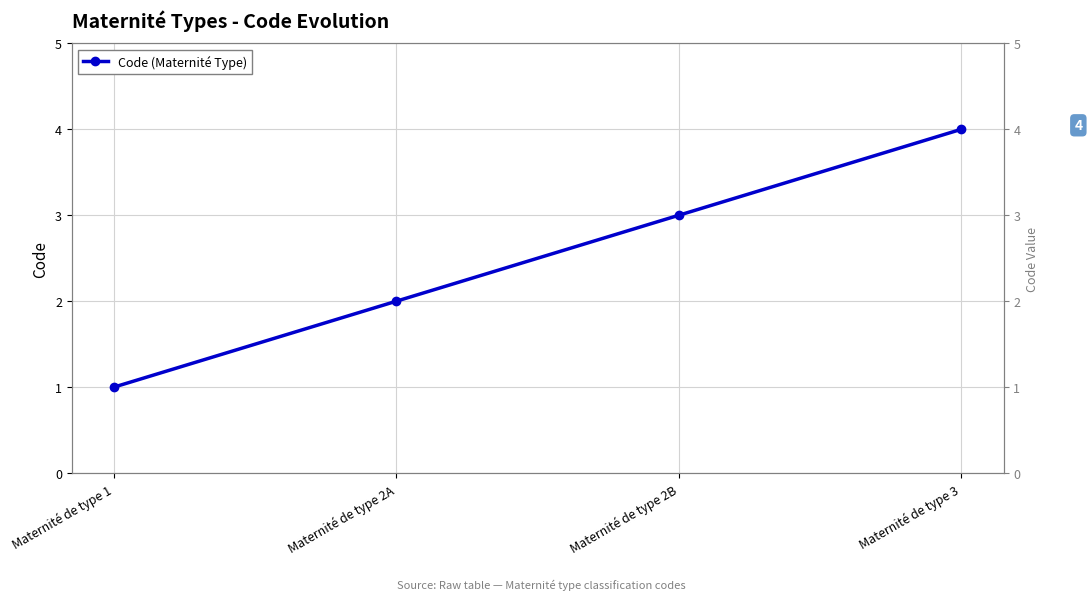

The chart shows a value of 5 at Maternité de type 2B. True or false?

False